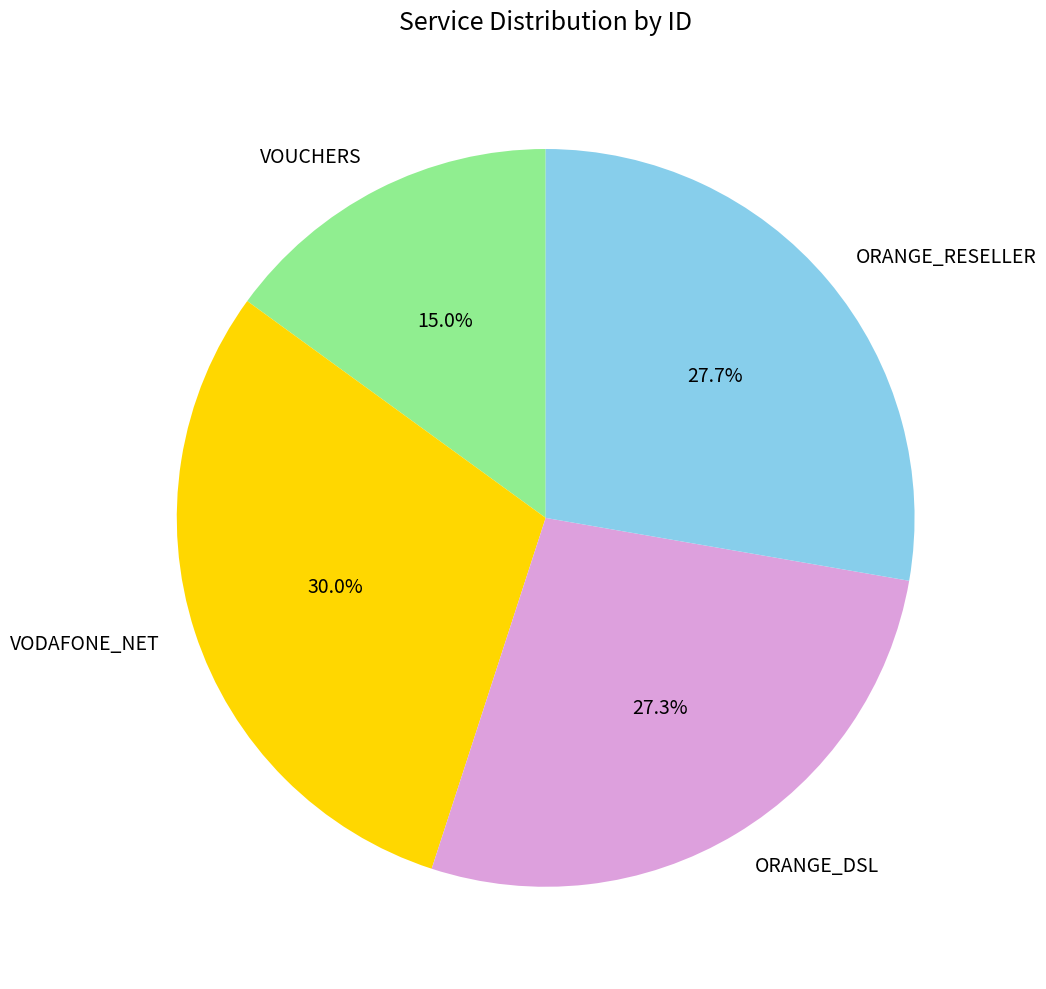

Between VOUCHERS and VODAFONE_NET, which is larger?

VODAFONE_NET